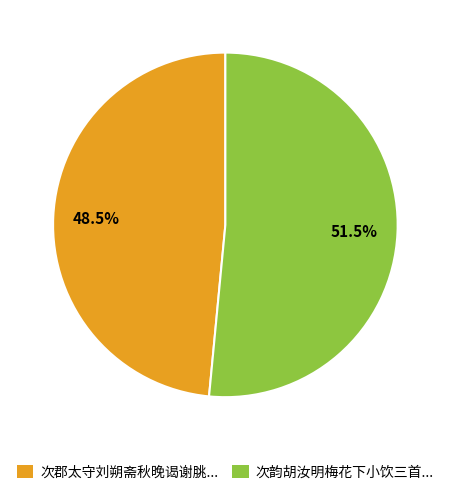

Which category accounts for the majority?

次韵胡汝明梅花下小饮三首...